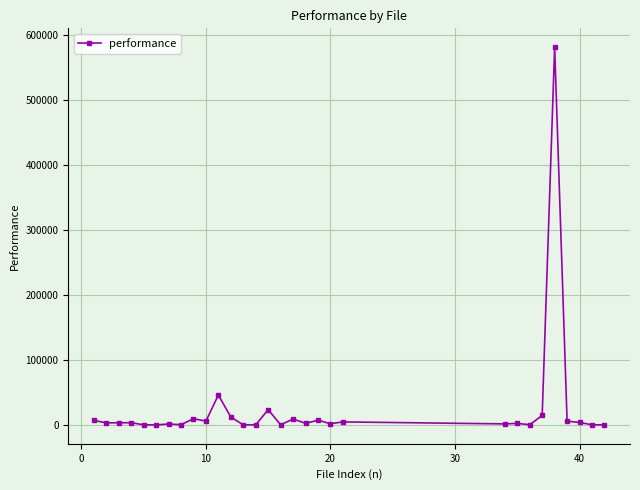

What is the average value?

25678